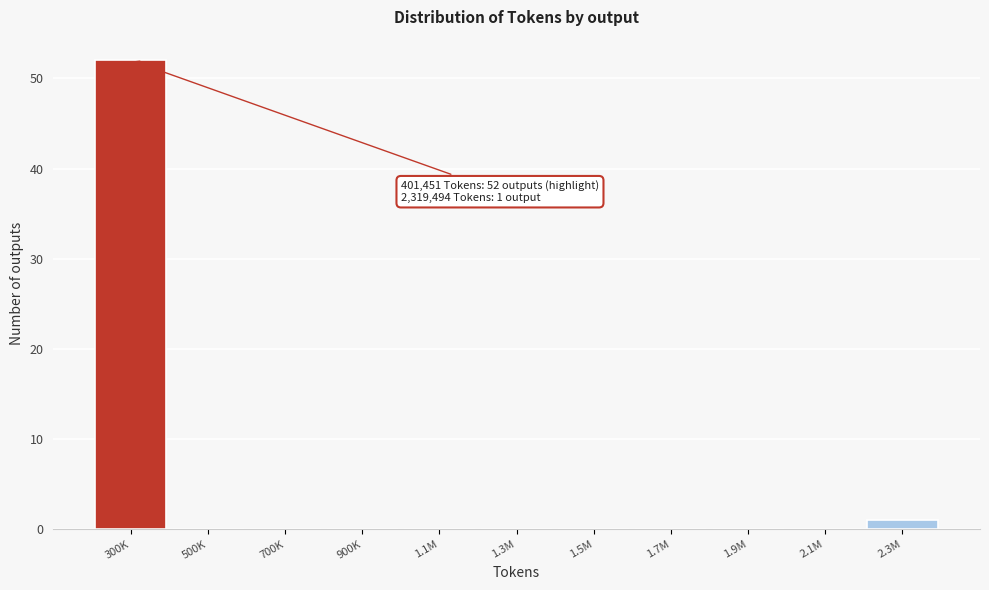

Reading left to right, extract all data points from this chart.

300K=52	500K=0	700K=0	900K=0	1.1M=0	1.3M=0	1.5M=0	1.7M=0	1.9M=0	2.1M=0	2.3M=1